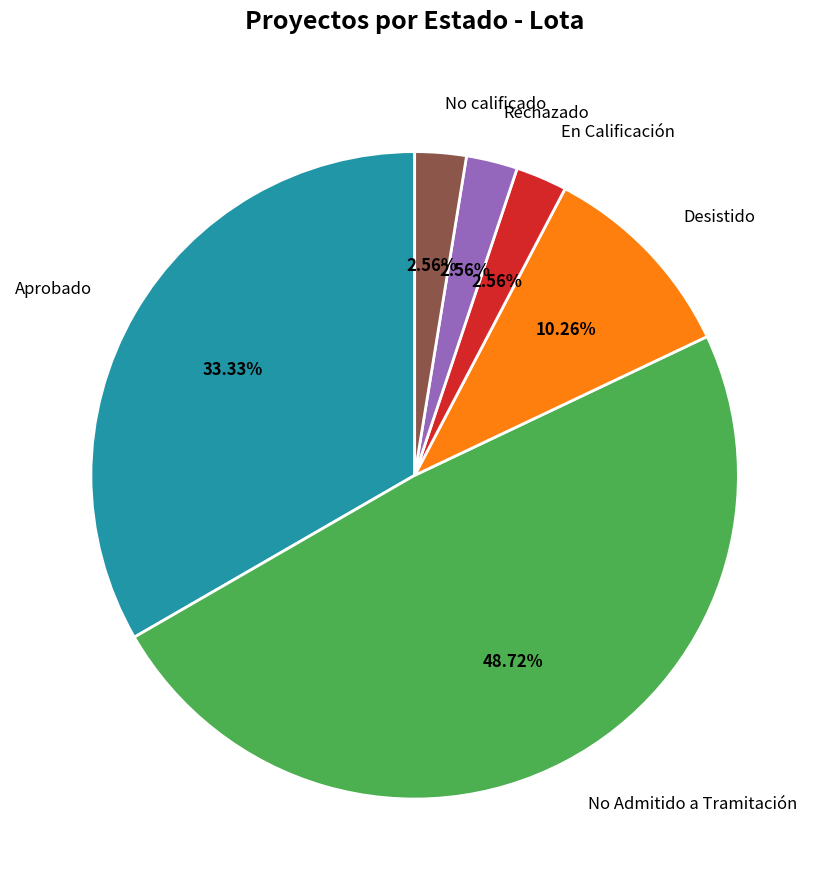

Count the number of slices in the pie.

6